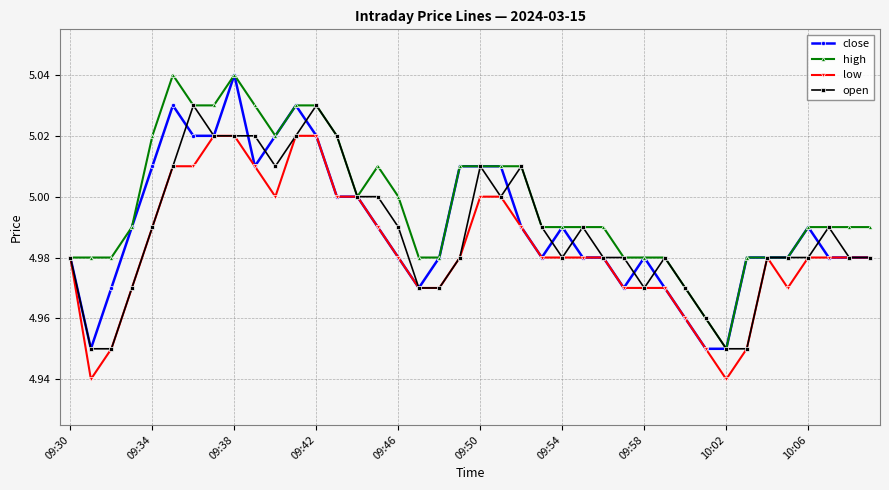

What is the difference between the second highest and second lowest values in the close series?

0.1